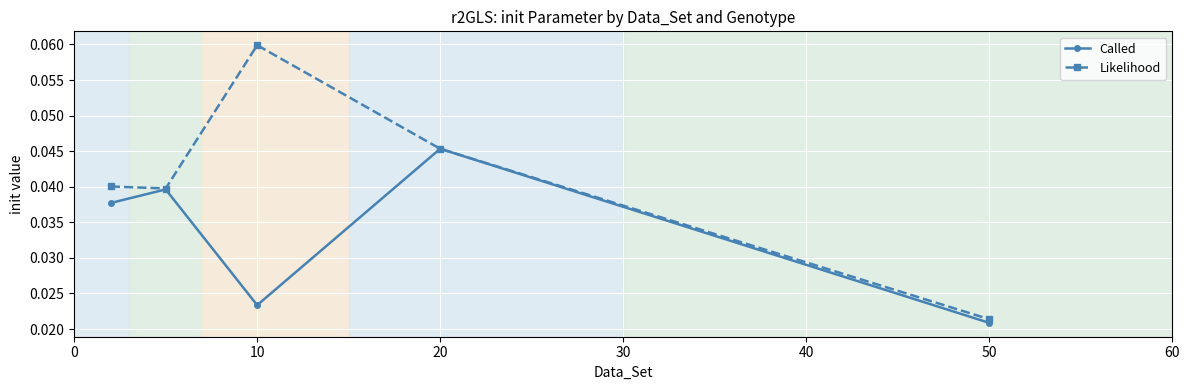

Rank the series by their average value, from lowest to highest.

Called, Likelihood